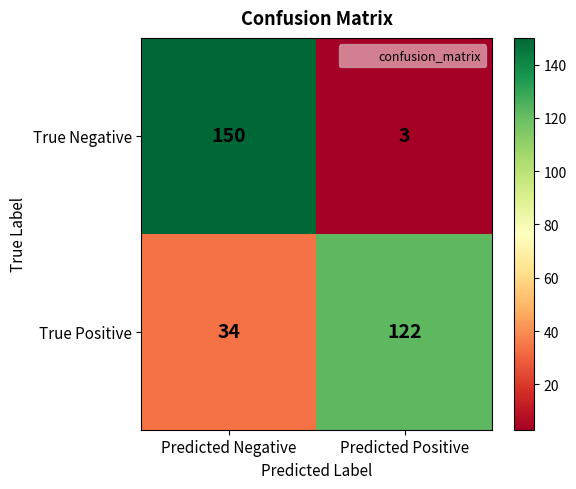

What is the difference between the maximum and minimum values in the True Negative series?

147